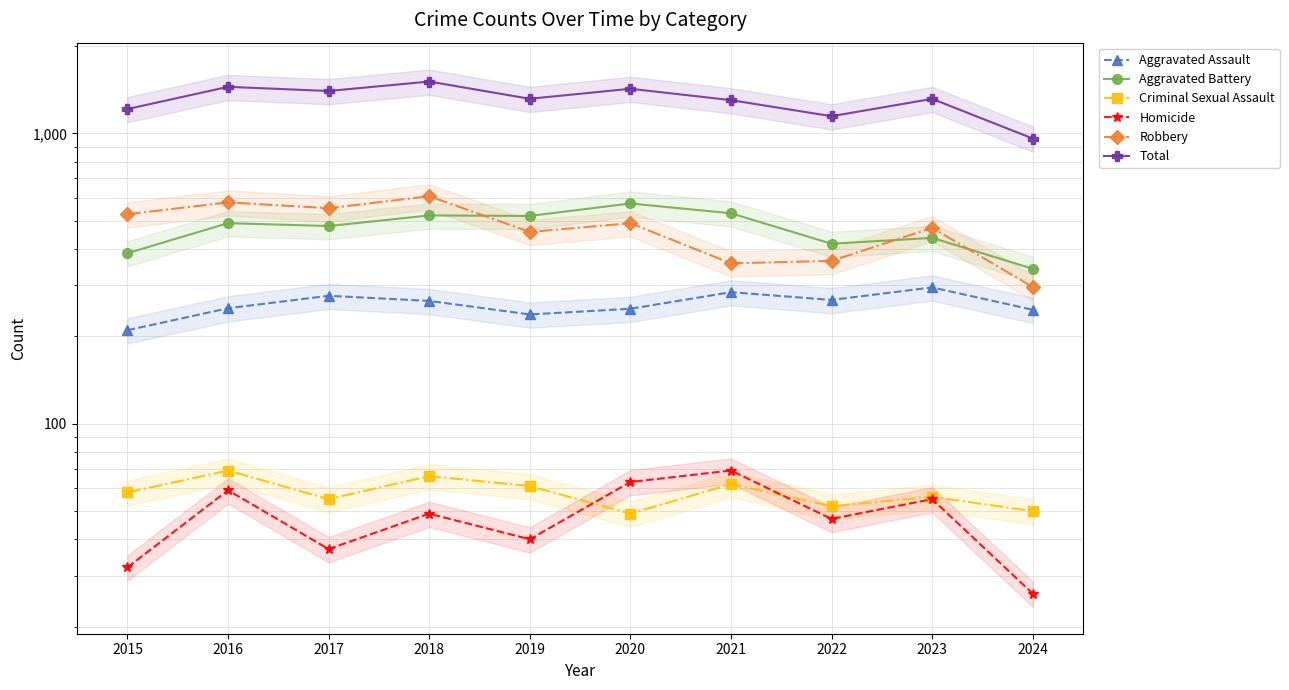

Is this an area chart (filled region under the line)?

No